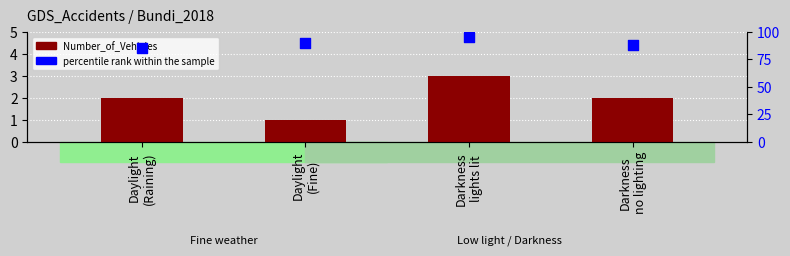

Which series has the largest total across all categories?

percentile rank within the sample